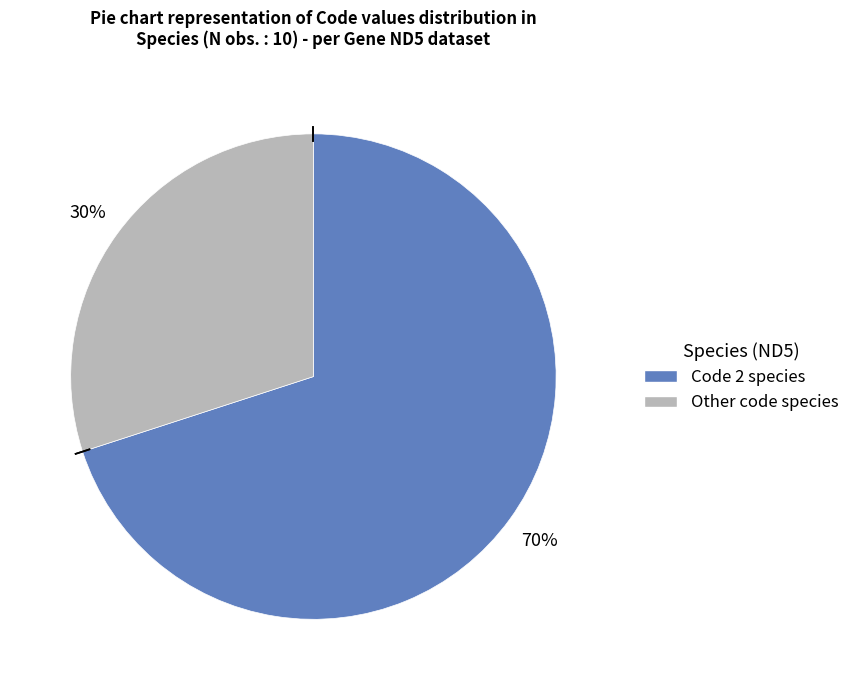

Is there any slice that represents more than half of the pie?

Yes